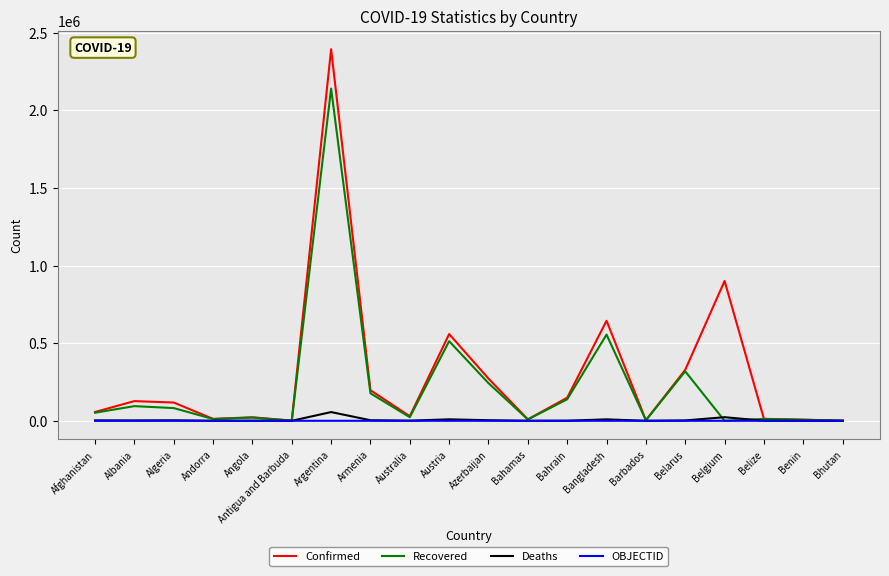

What is the difference between the maximum and second lowest values in the Recovered series?

2139610